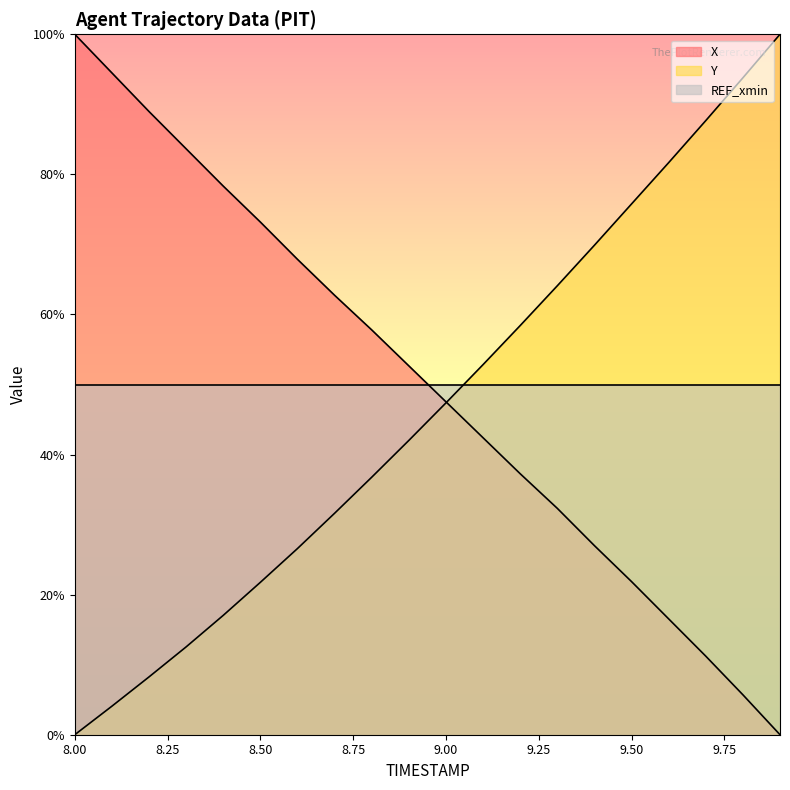

After their last crossing, which series has the higher values: REF_xmin or X?

REF_xmin